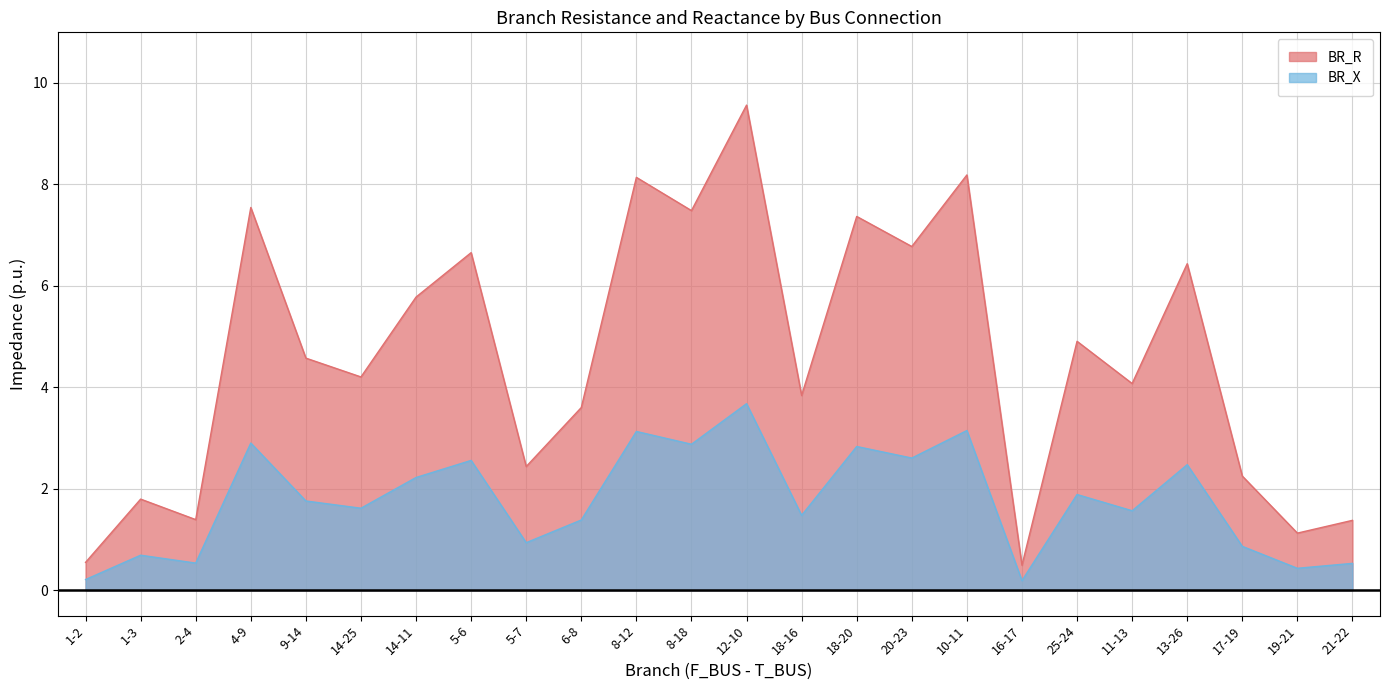

What is the average value of the BR_R series?

4.6